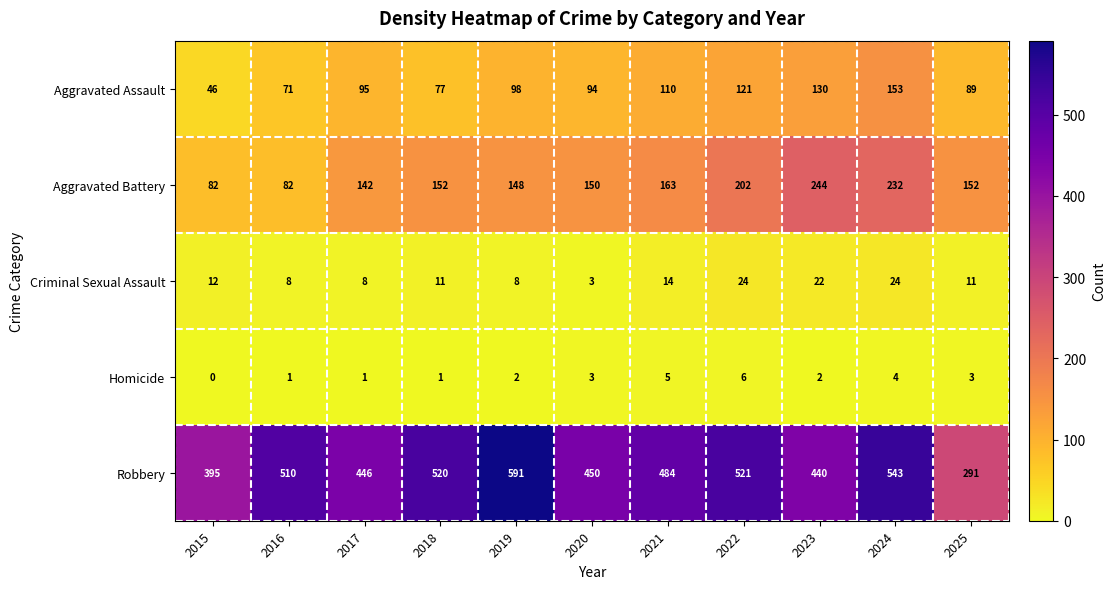

How many series are shown in this chart?

5